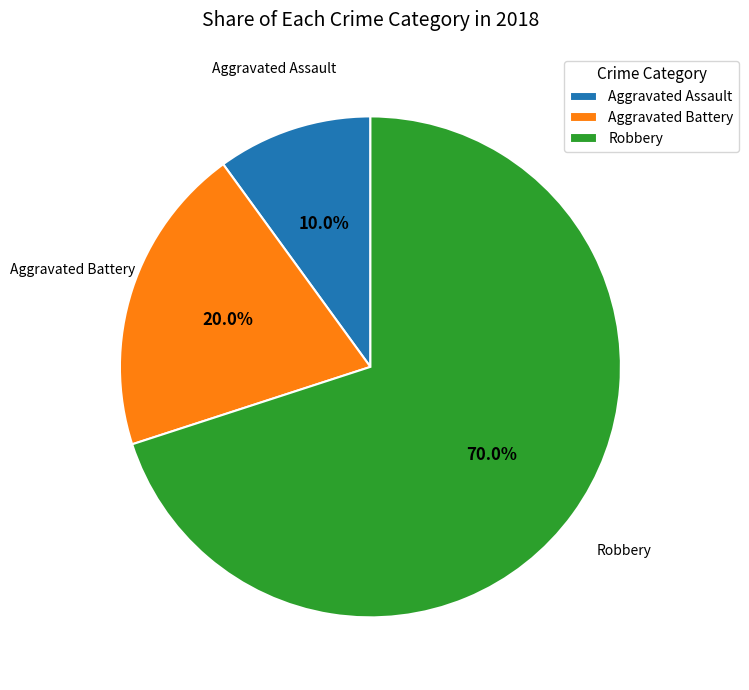

What percentage is the Robbery slice, to the nearest percent?

70%